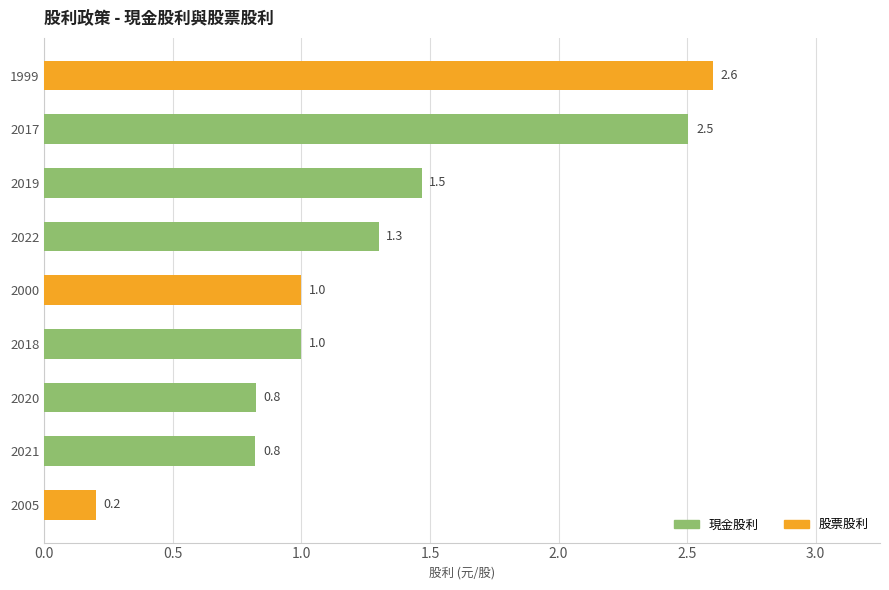

At which category is the sum across all series the highest?

1999